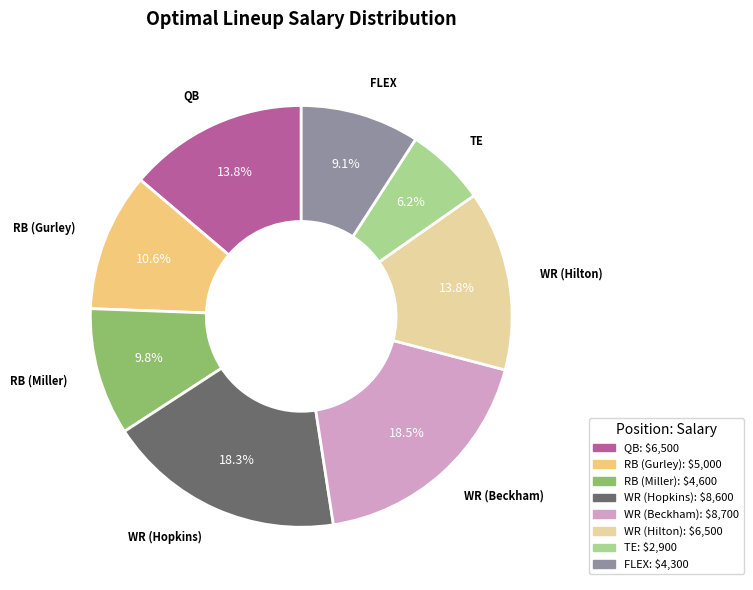

Is there any slice that represents more than half of the pie?

No